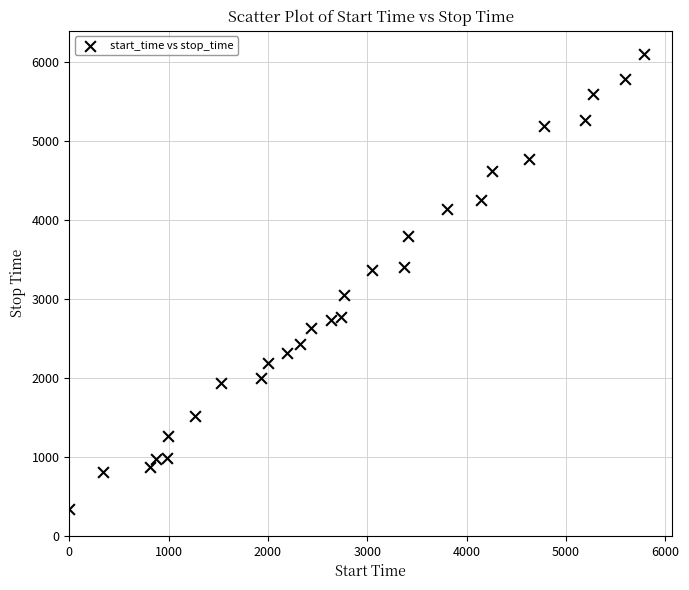

What is the range of Y values (max minus min)?

5773